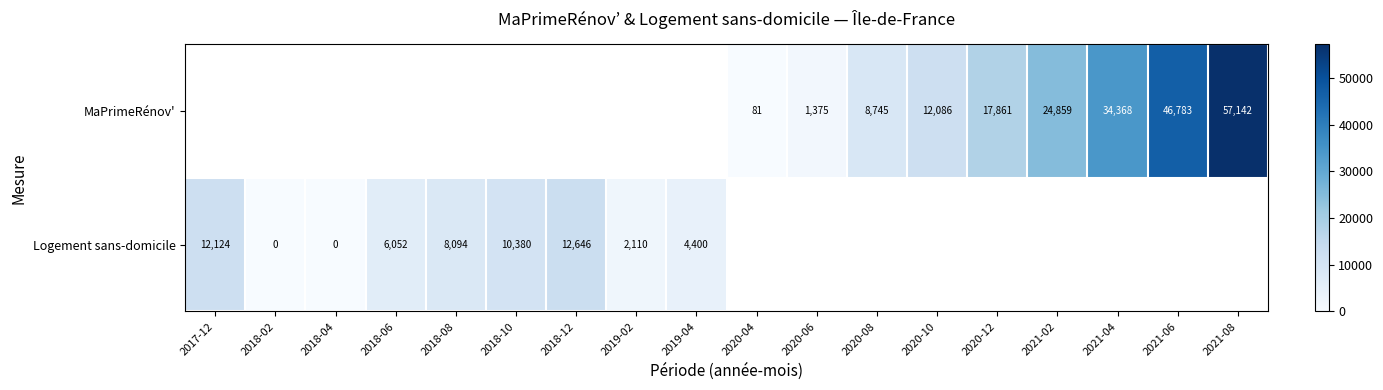

Which has a higher value, 2018-04 or 2019-04?

2019-04